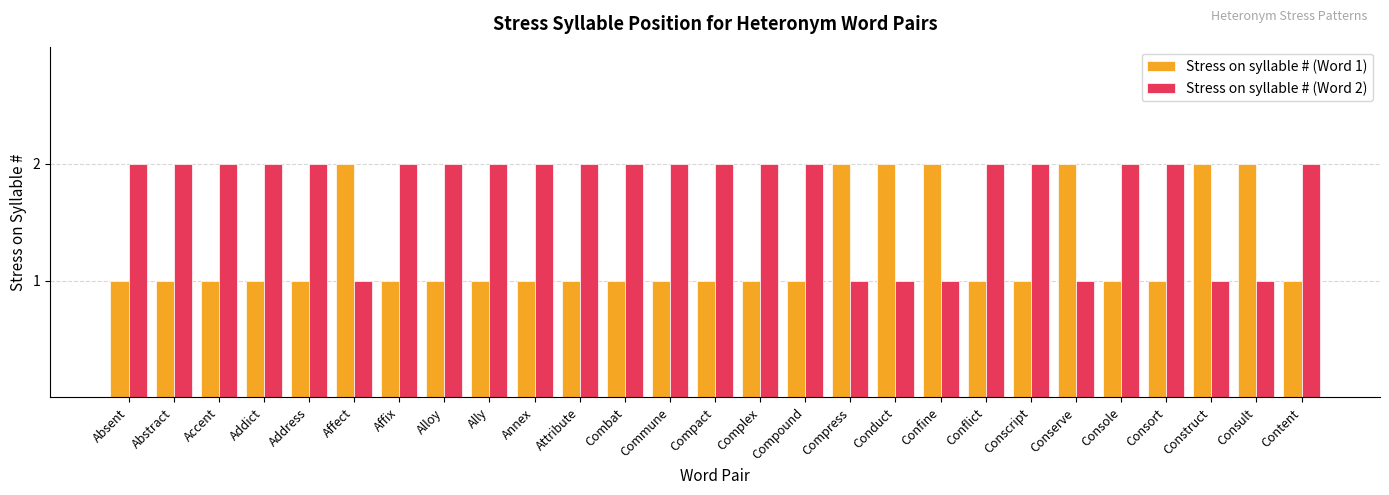

What is the difference between the highest and lowest values at Conduct?

1